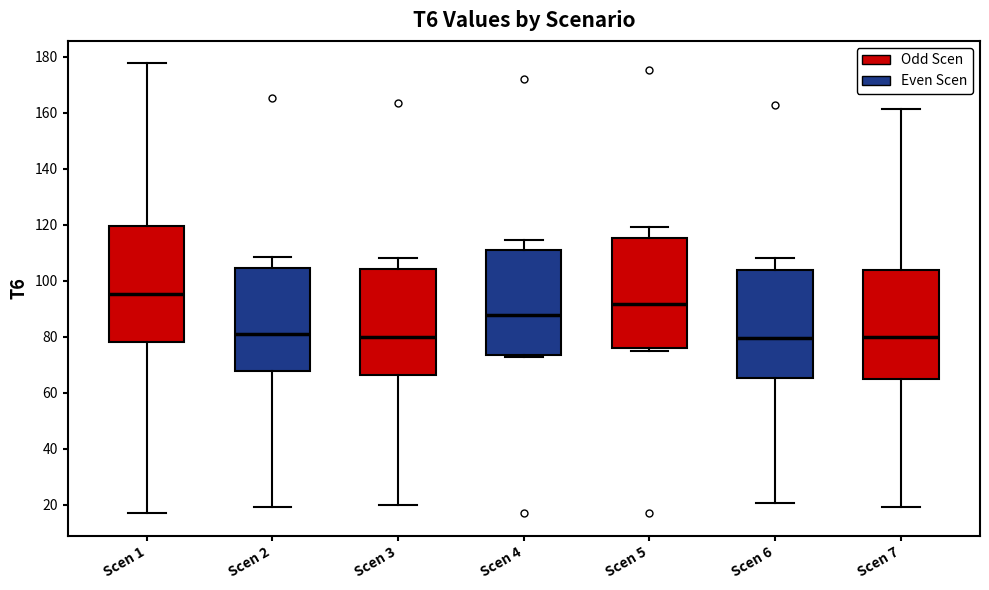

Reading left to right, transcribe this box plot: for each box, give where its median line is, the range the box spans, and where its two whiskers end, as read against the y-axis. The values are not printed on the chart, so give them approximately, as read against the axis.

Scen 1: median 96, box 78 to 120, whiskers 18 to 178
Scen 2: median 80, box 68 to 104, whiskers 20 to 108
Scen 3: median 80, box 66 to 104, whiskers 20 to 108
Scen 4: median 88, box 74 to 110, whiskers 72 to 114
Scen 5: median 92, box 76 to 116, whiskers 74 to 120
Scen 6: median 80, box 66 to 104, whiskers 20 to 108
Scen 7: median 80, box 64 to 104, whiskers 20 to 162